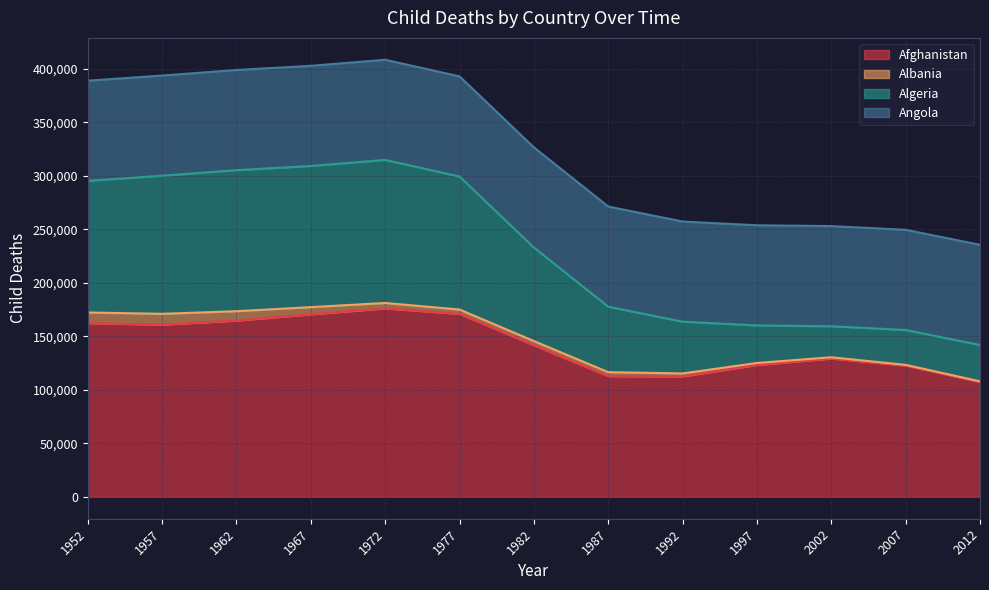

At which label is Algeria closest to 228475?

1982